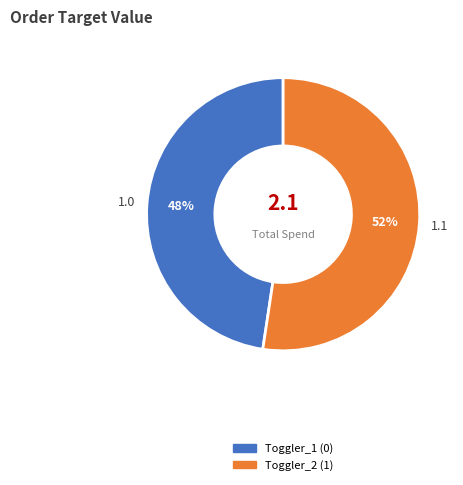

Does any single category account for the majority?

Yes